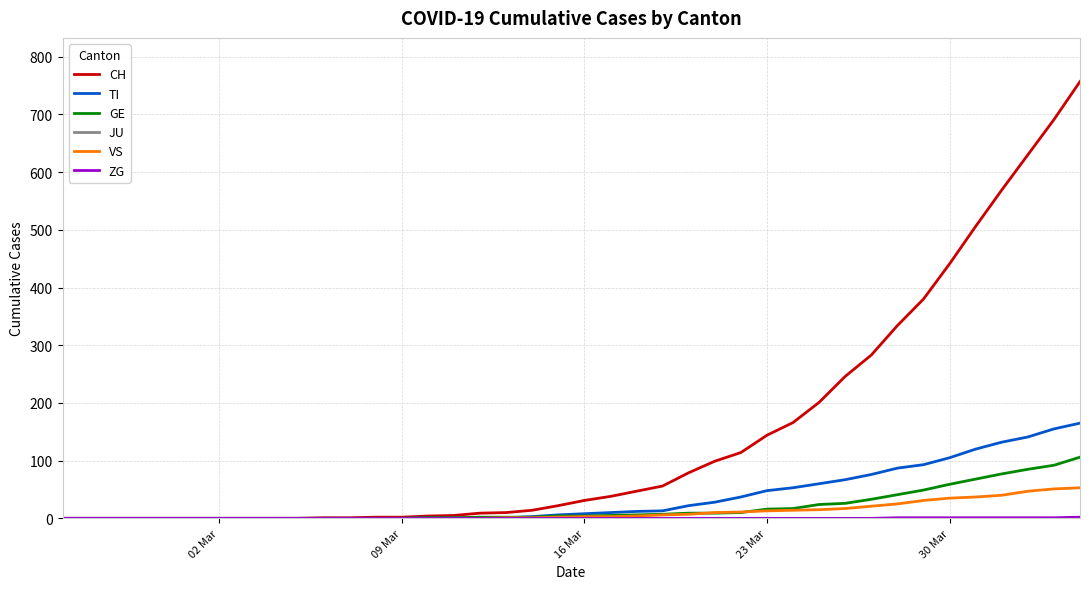

What is the highest value of the TI series?

165